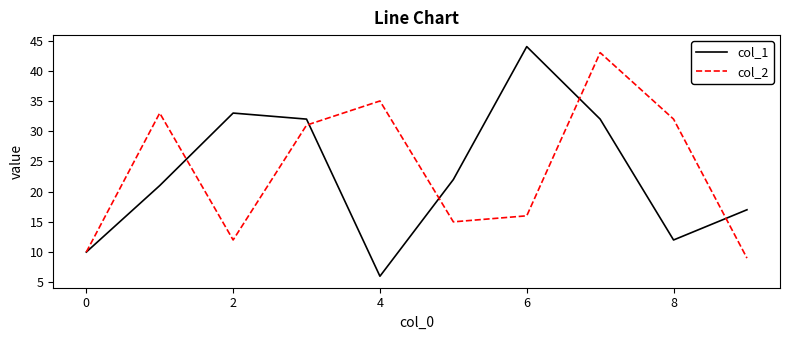

Which series has the widest spread of values?

col_1